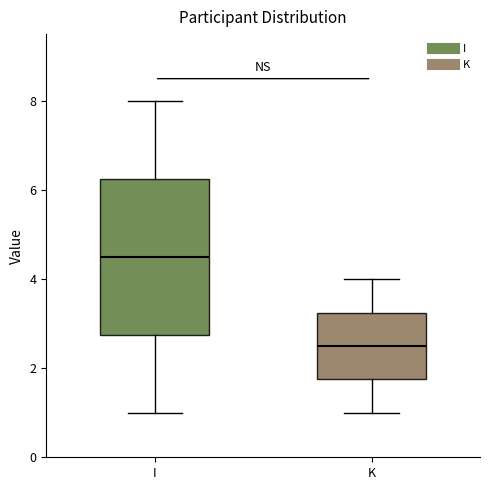

Reading left to right, read every box against the y-axis: the position of its median line, the range the box covers, and the ends of its whiskers. The values are not printed on the chart, so give them approximately, as read against the axis.

I: median 4.6, box 2.8 to 6.2, whiskers 1.0 to 8.0
K: median 2.6, box 1.8 to 3.2, whiskers 1.0 to 4.0